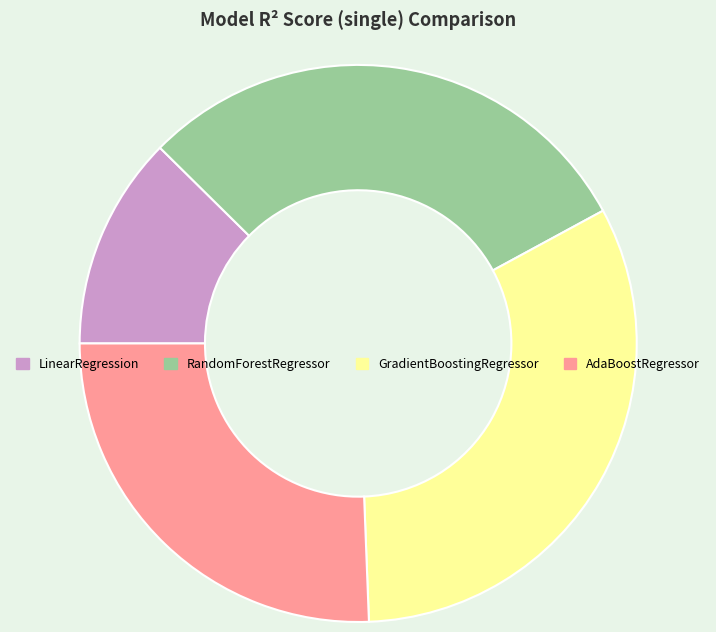

Is it true that AdaBoostRegressor is 34% of the pie?

False